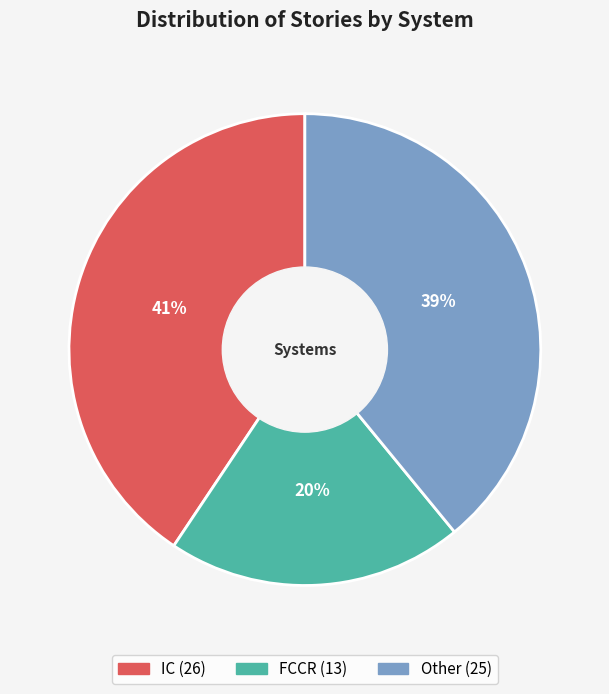

What percentage is the IC slice, to the nearest percent?

41%